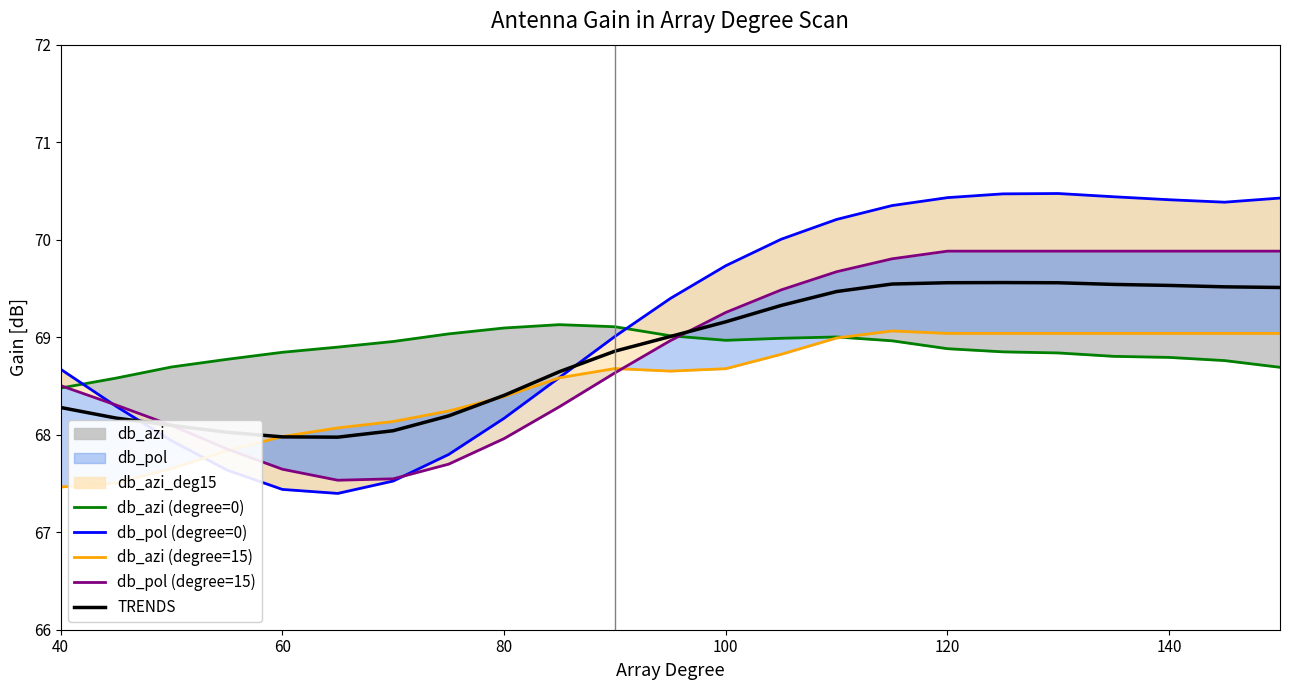

How many distinct data groups are displayed?

5